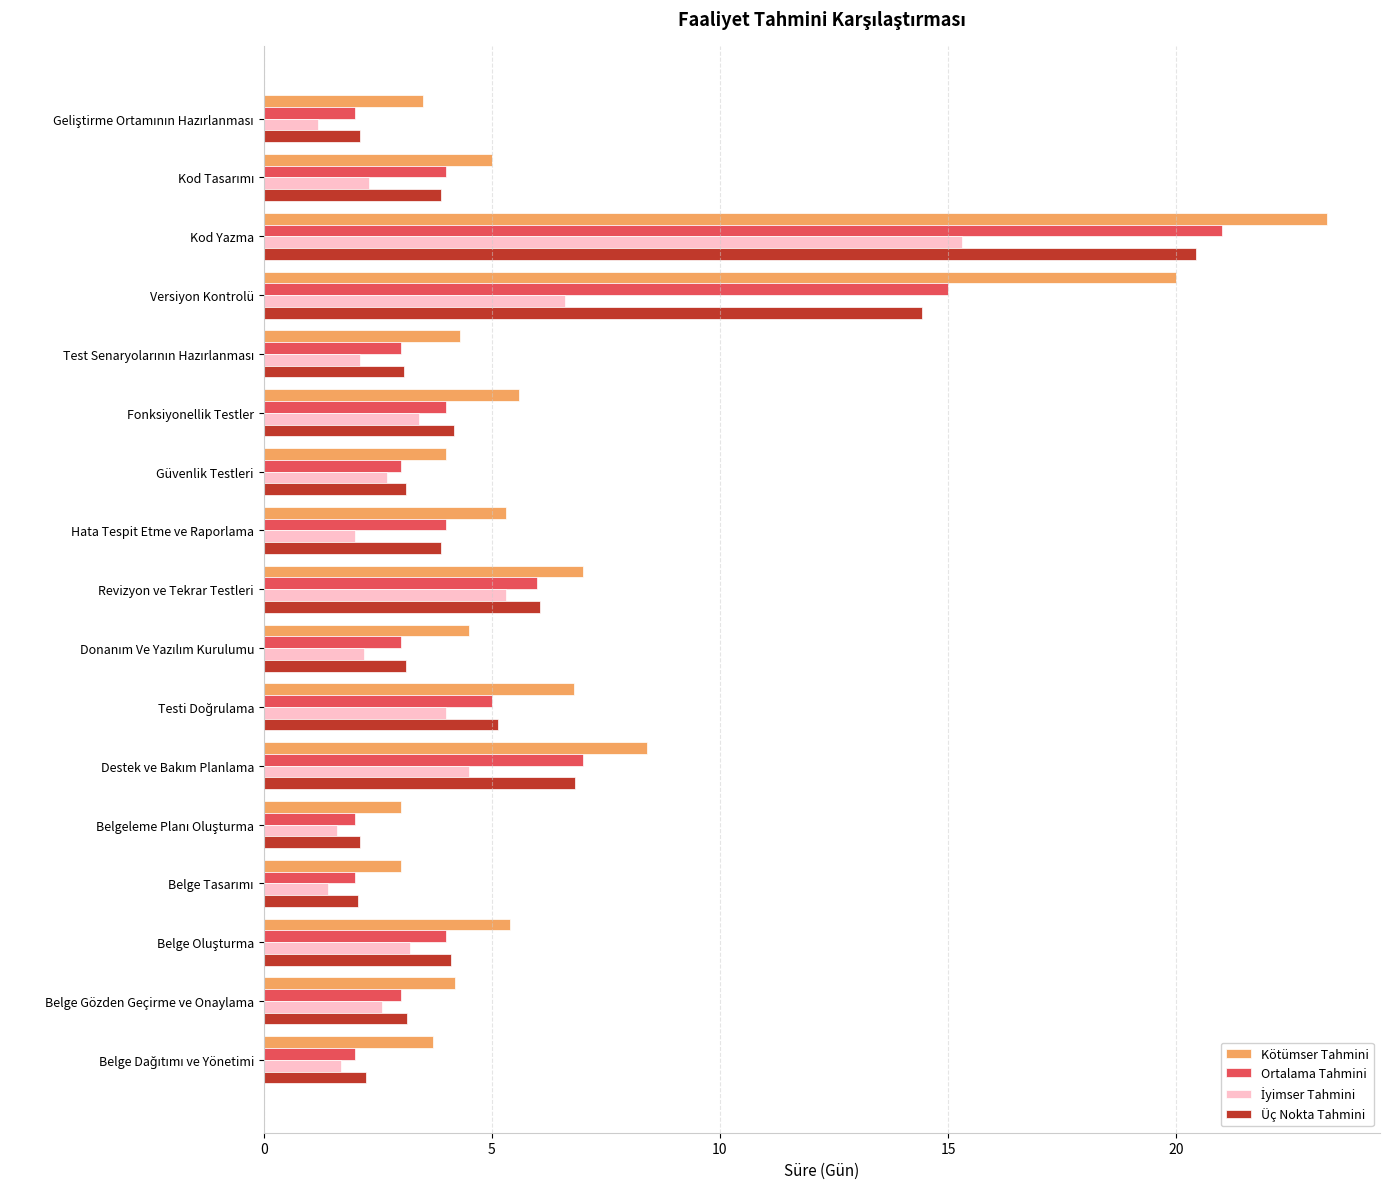

What is the greatest value displayed?

23.3